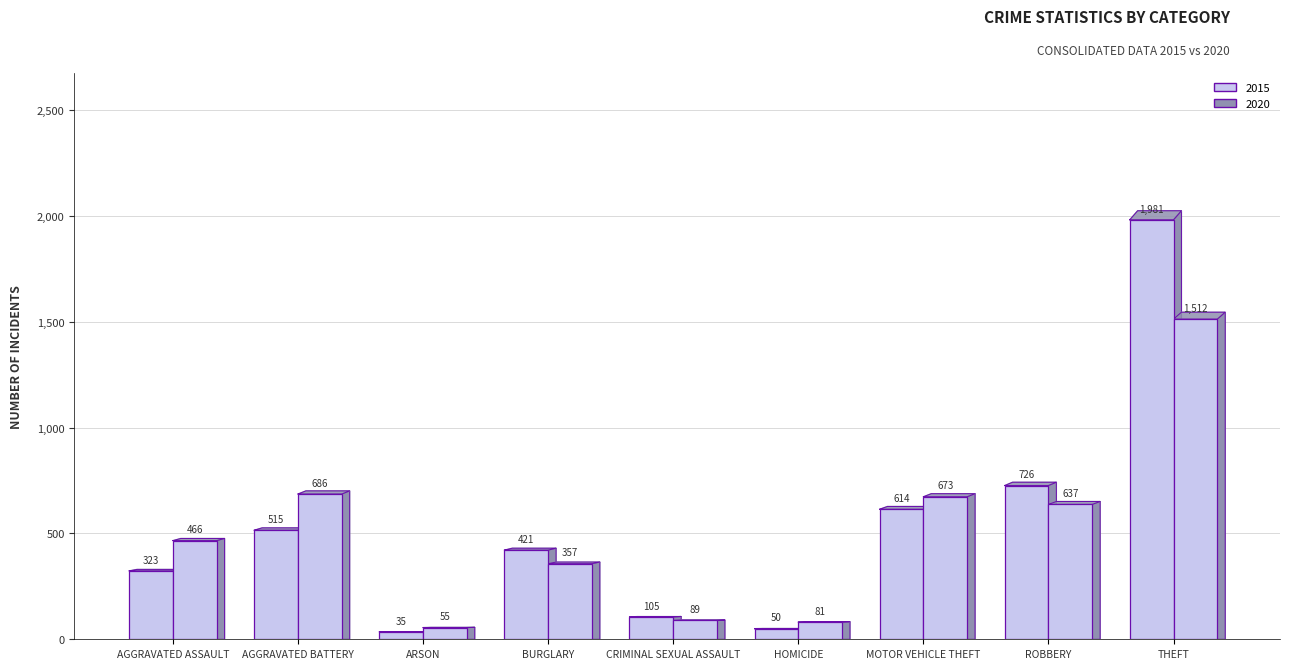

What is the value of the 2015 bar at the 1st from the left?

323